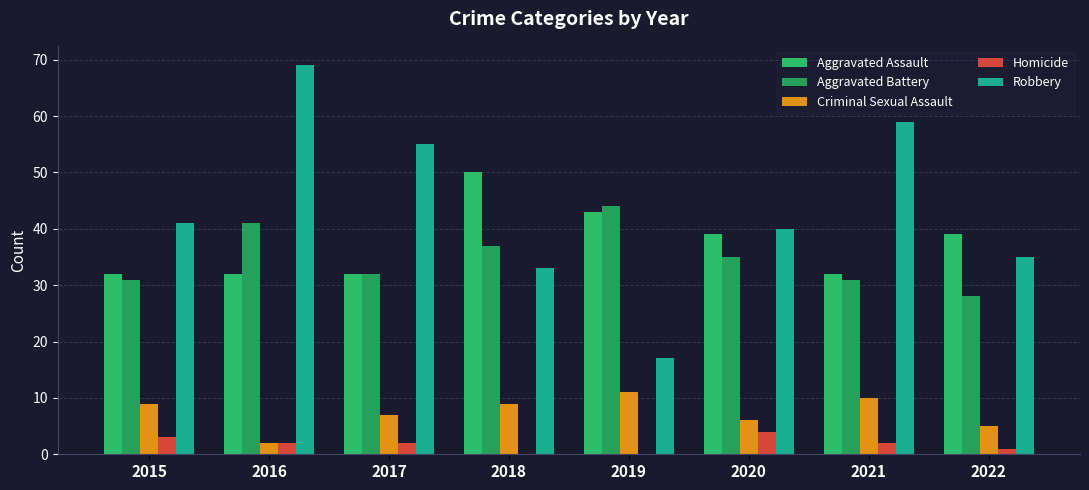

What are all the series names shown in the legend?

Aggravated Assault, Aggravated Battery, Criminal Sexual Assault, Homicide, Robbery